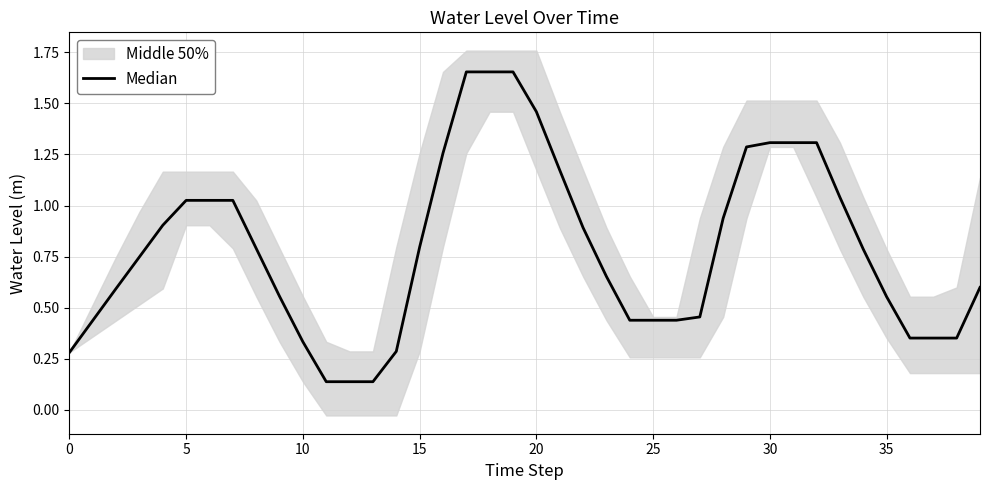

Reading right to left, list all the values displayed in this chart.

0.6	0.4	0.4	0.4	0.6	0.8	1.0	1.3	1.3	1.3	1.3	0.9	0.5	0.4	0.4	0.4	0.7	0.9	1.2	1.5	1.7	1.7	1.7	1.3	0.8	0.3	0.1	0.1	0.1	0.3	0.6	0.8	1.0	1.0	1.0	0.9	0.7	0.6	0.4	0.3